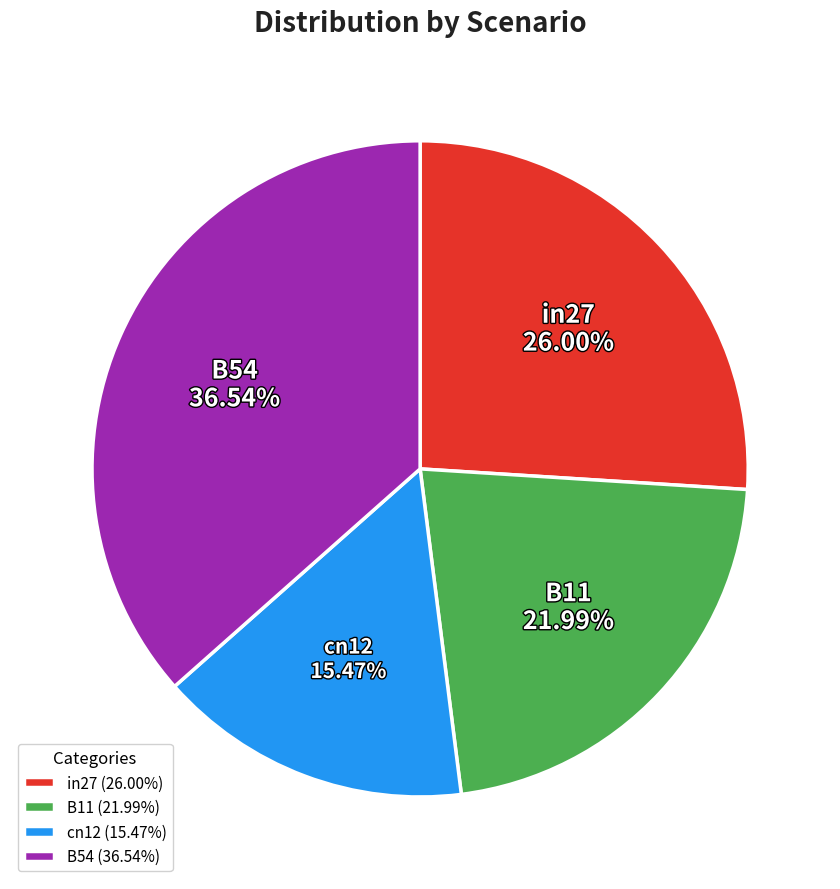

Between in27 and B11, which is larger?

in27